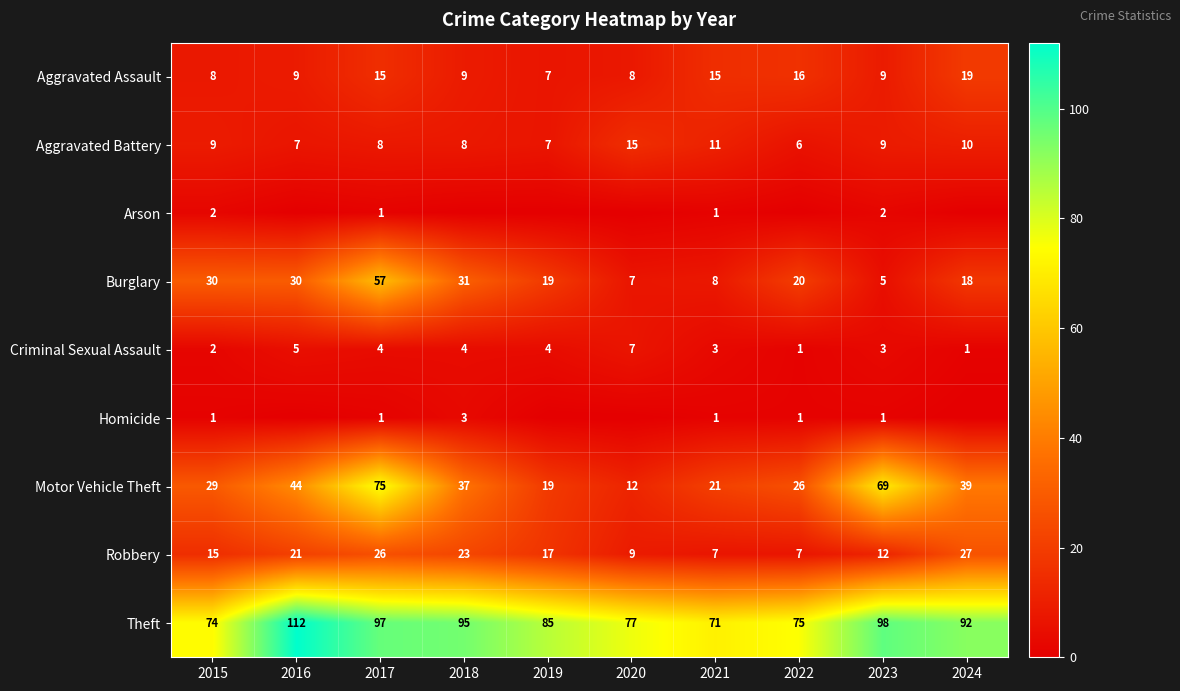

What is the difference between the maximum and second lowest values in the Motor Vehicle Theft series?

56